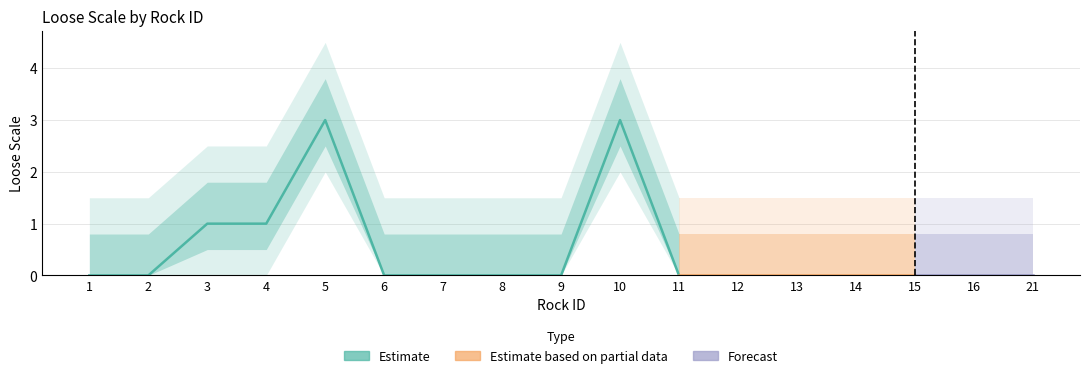

What is the change in value from 3 to 21?

-1